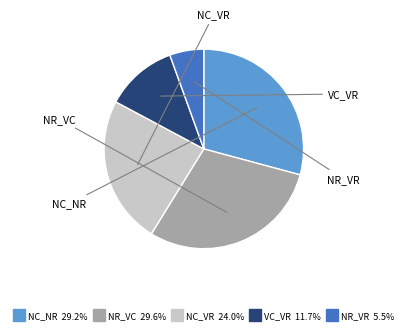

Combined, do NC_NR and NR_VC account for over 50%?

Yes